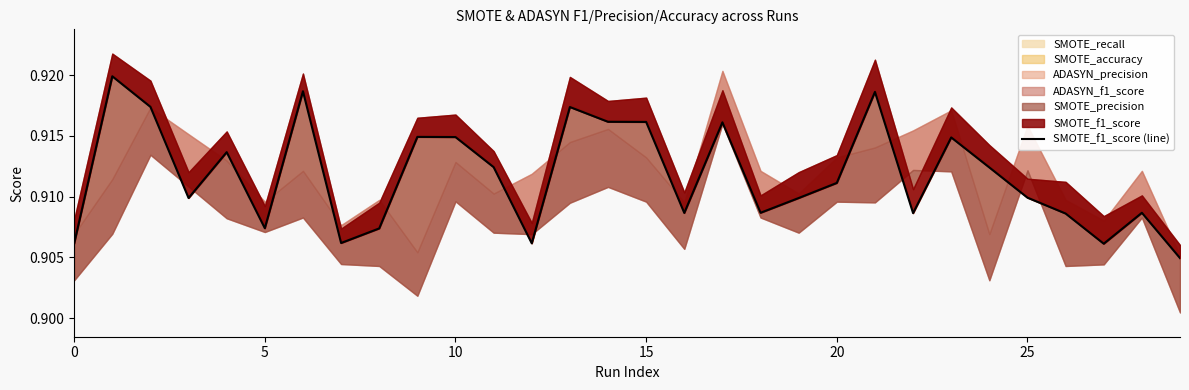

True or false: the data has more than 1 interior local peaks.

True